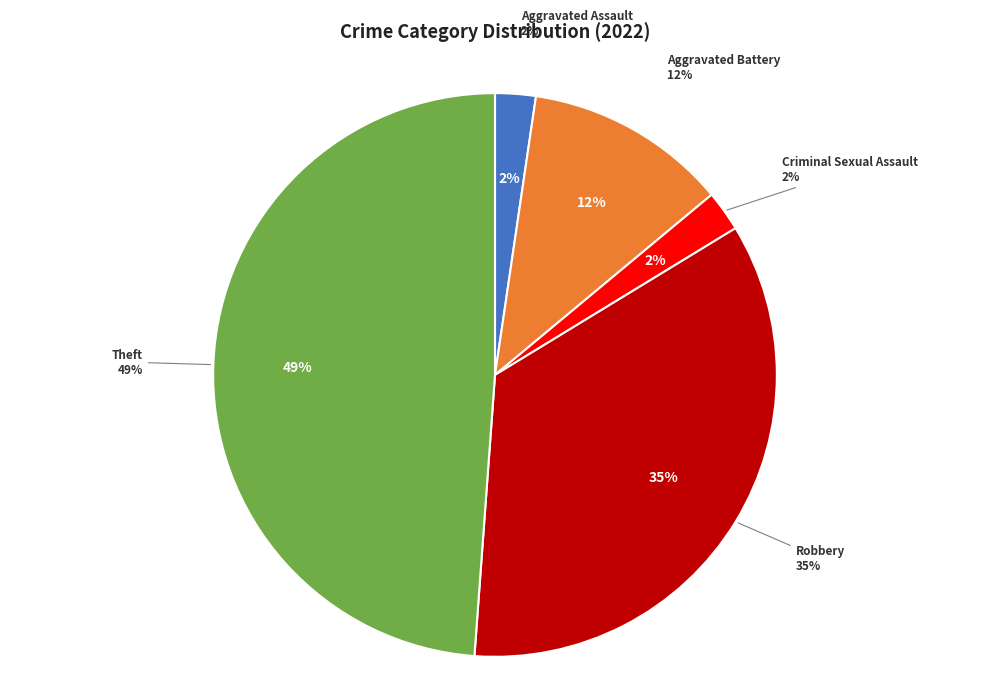

Is Homicide the majority of the pie?

No